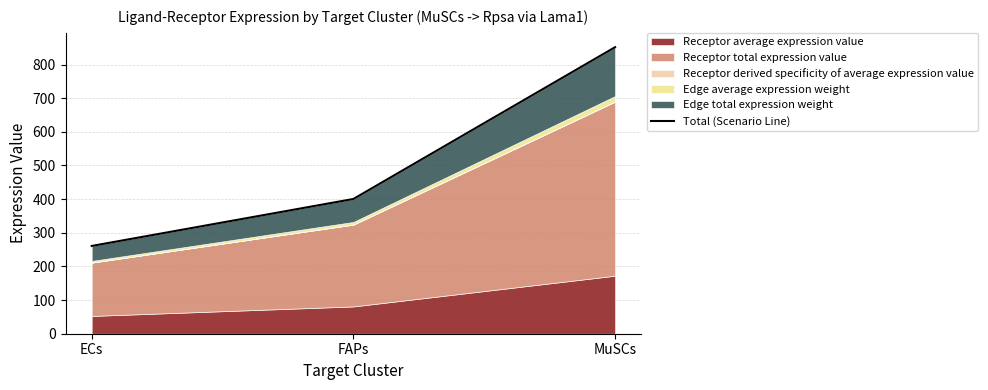

What is the label of the 3rd point from the left?

MuSCs